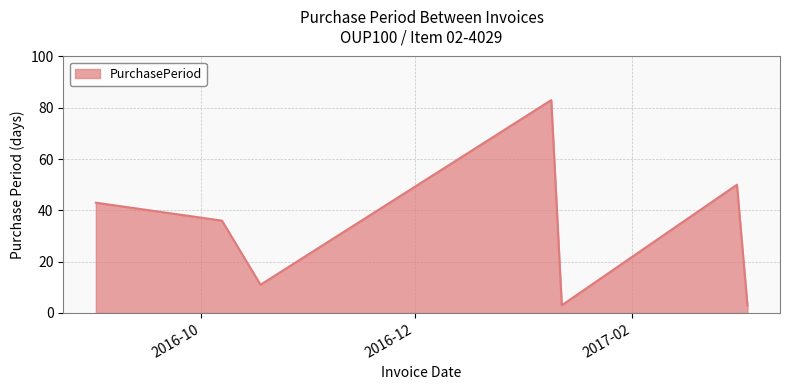

How many lines are shown in the chart?

1